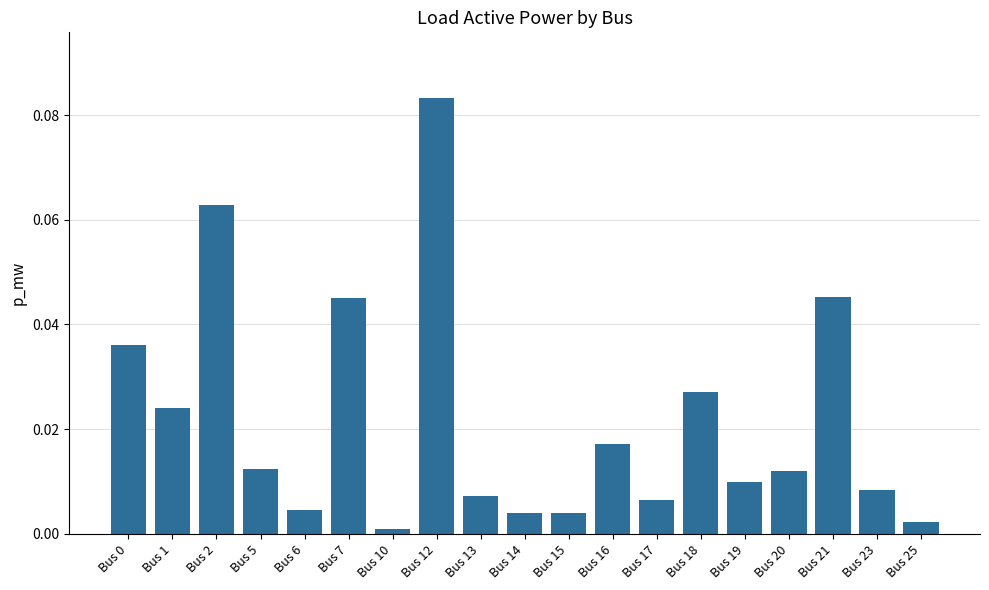

The chart shows a value of 0.0 at Bus 13. True or false?

True